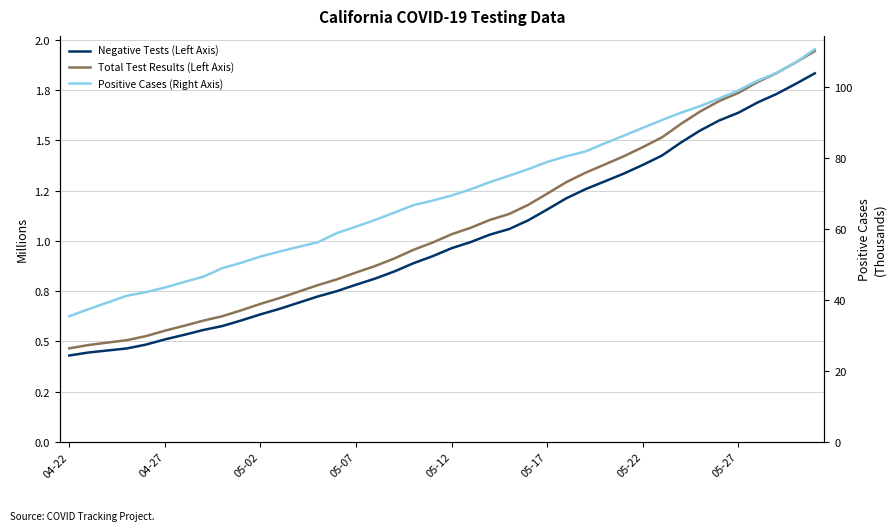

How many lines are shown in the chart?

3